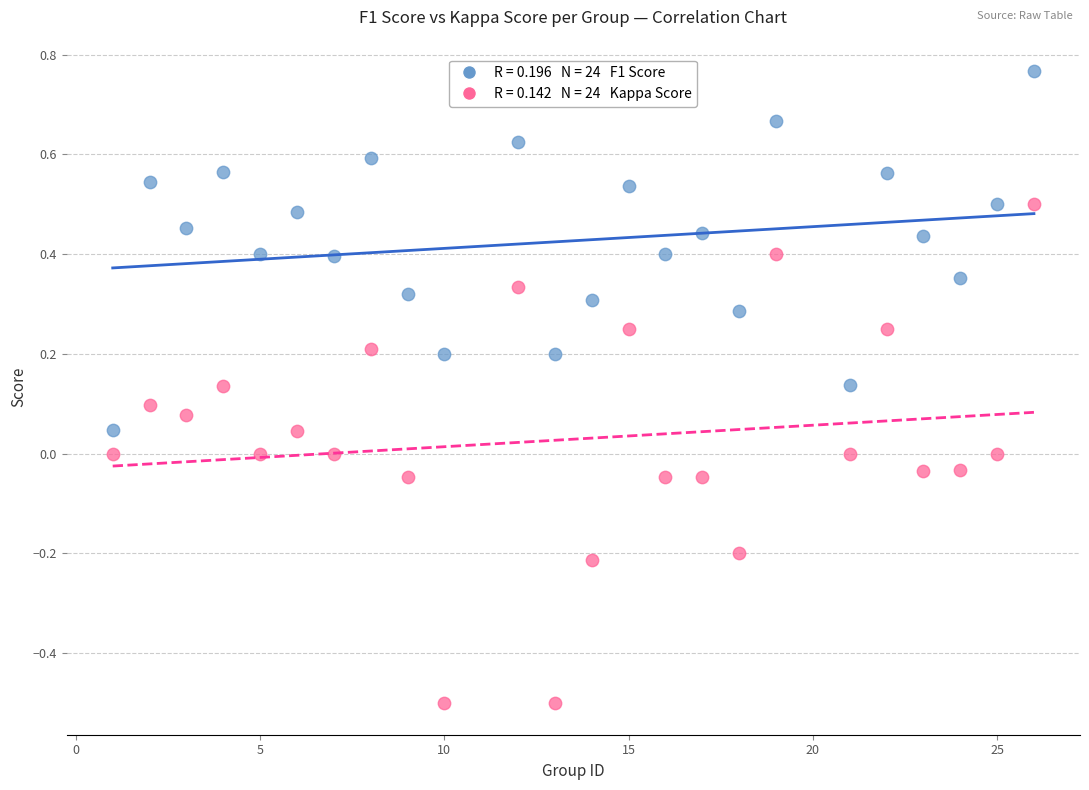

Across all data points, what is the range of Y values (max minus min)?

1.3